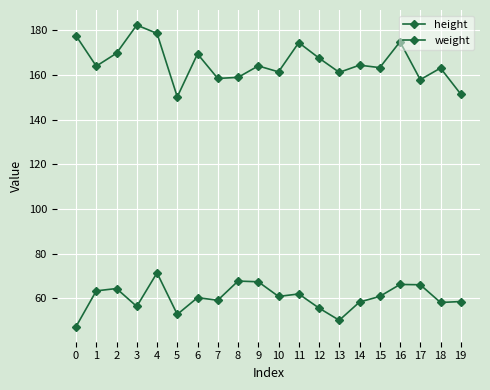

How many distinct data groups are displayed?

2